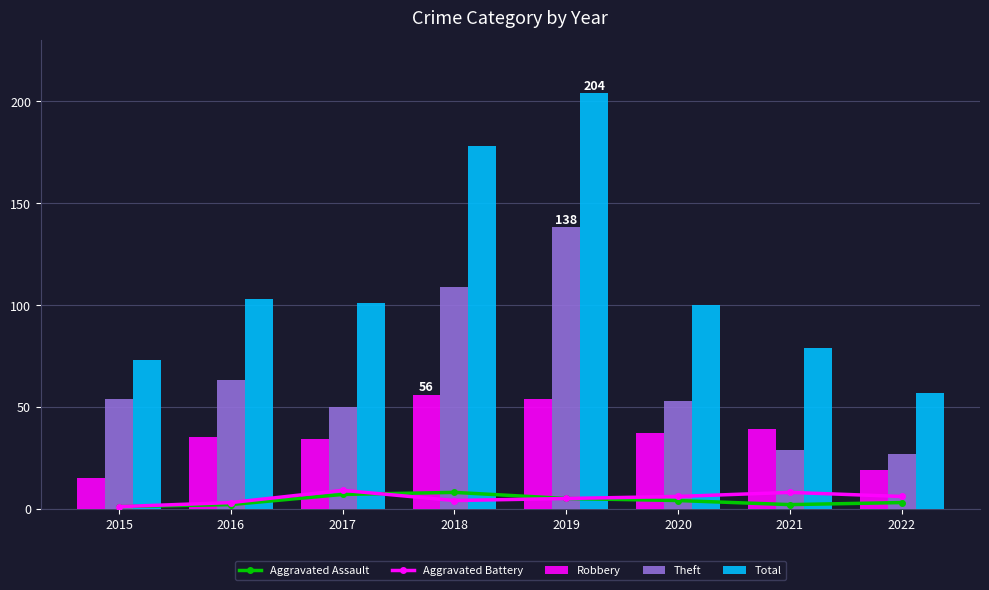

Which series has the largest total across all categories?

Total